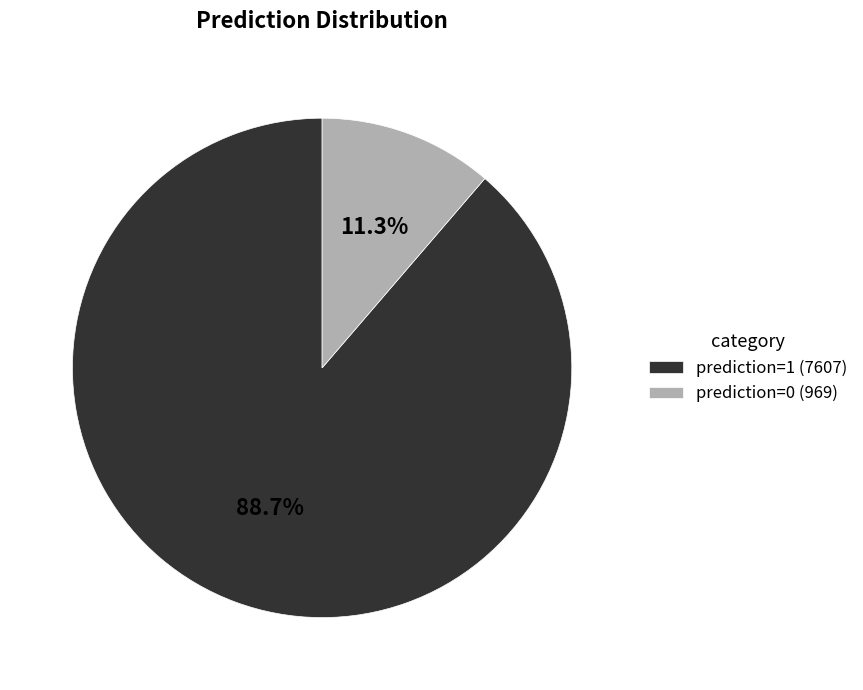

To the nearest percent, what is the average slice percentage?

50%